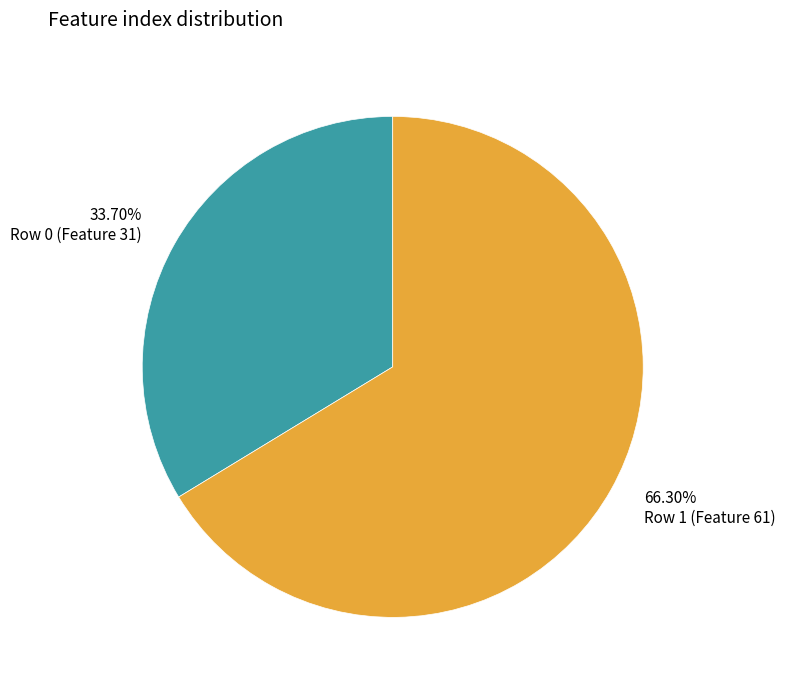

How many slices are in this pie chart?

2